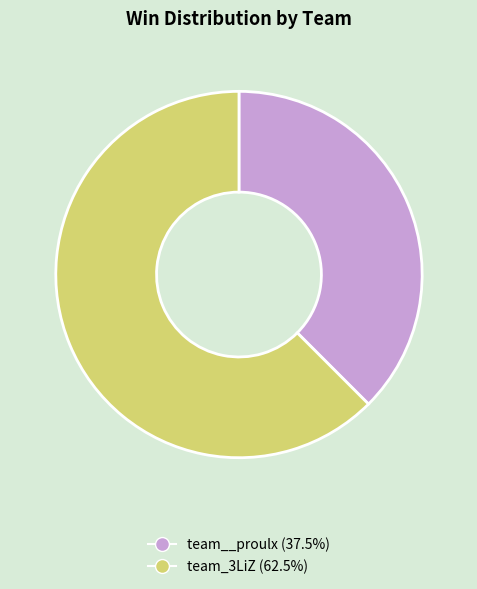

Which category has the smallest portion of the pie?

team__proulx